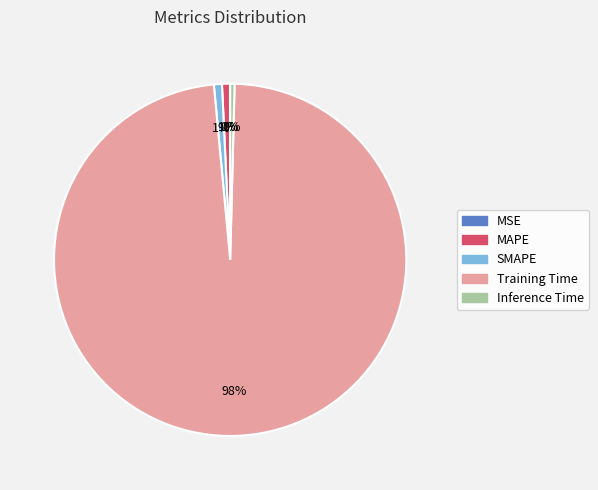

Is it true that SMAPE is 1% of the pie?

True